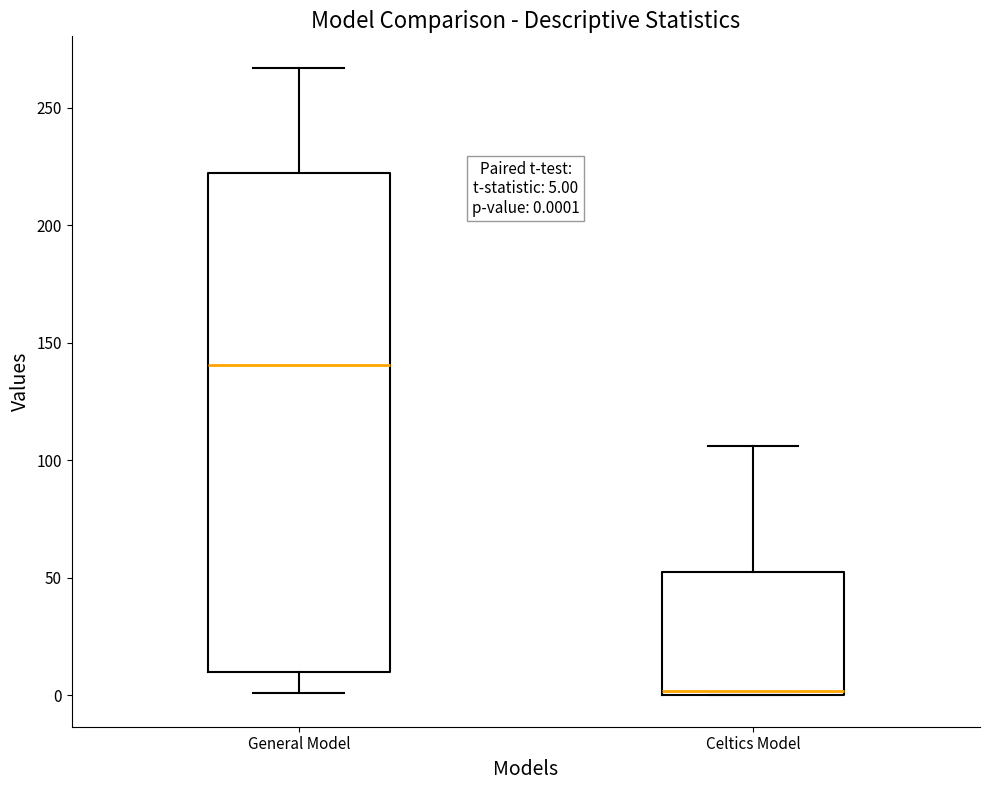

Which box is the tallest, from its lower edge to its upper edge?

General Model